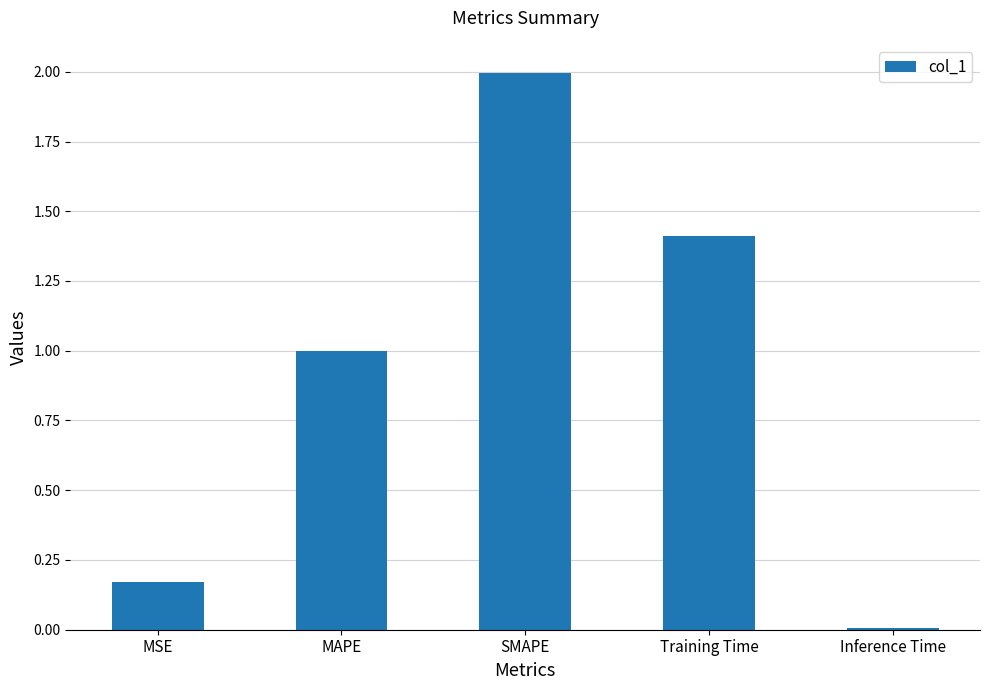

True or false: the data shows 2.0 at SMAPE.

True